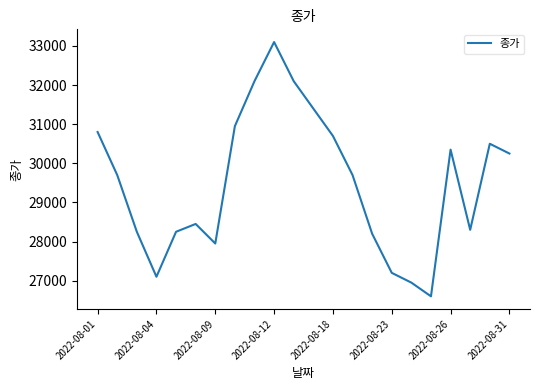

What is the minimum value shown in the chart?

26600